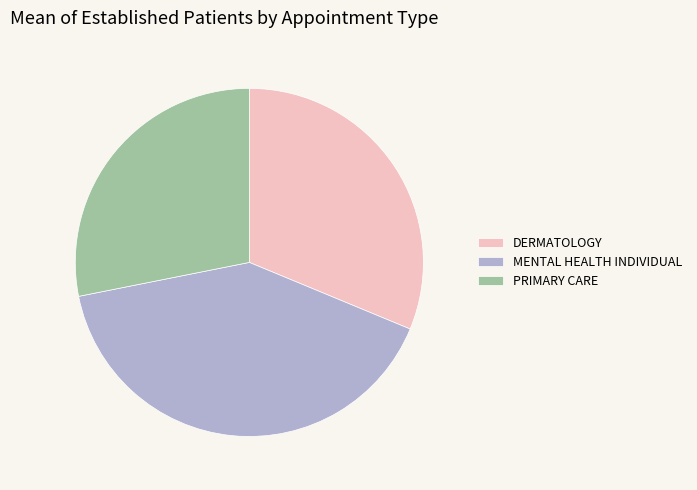

Count the number of slices in the pie.

3